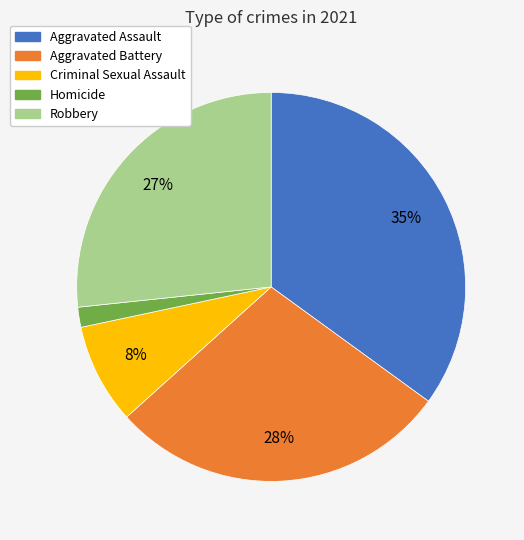

Is Aggravated Assault the majority of the pie?

No